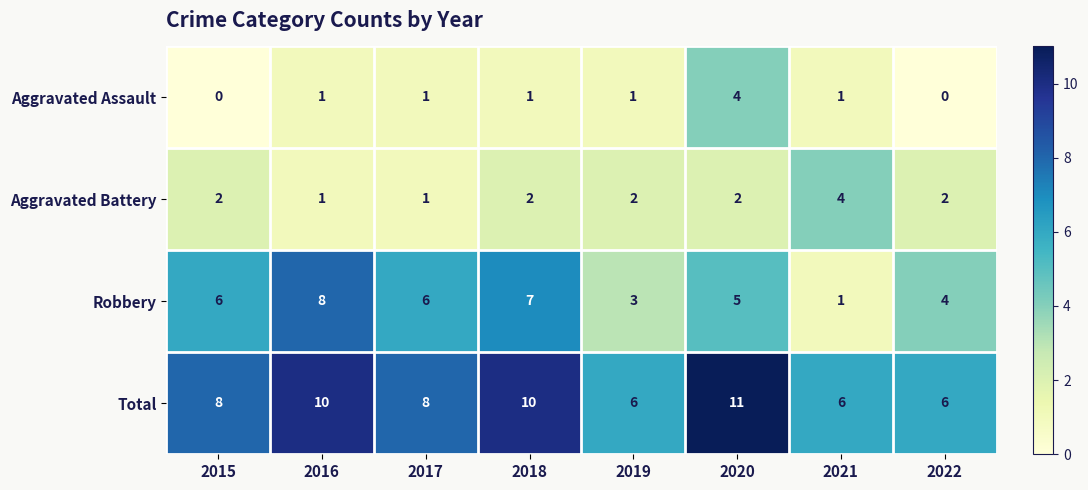

Where is Robbery nearest to the value 4?

2022